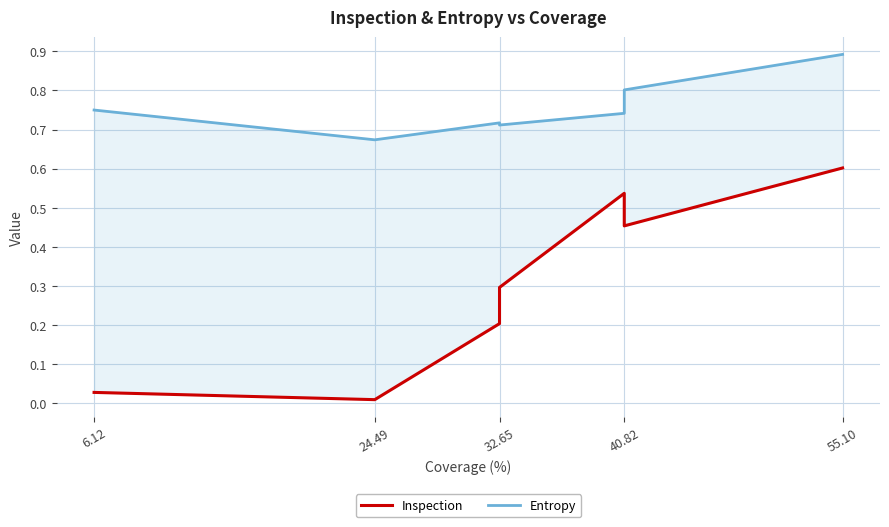

Reading left to right, list all the values displayed in this chart.

Inspection: 0.0	0.0	0.2	0.3	0.5	0.5	0.6
Entropy: 0.8	0.7	0.7	0.7	0.7	0.8	0.9